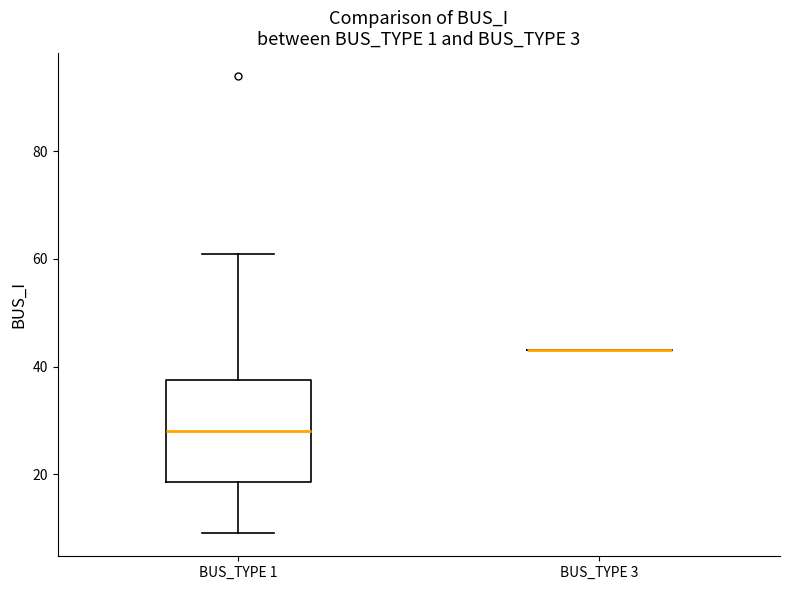

Reading left to right, transcribe this box plot: for each box, give where its median line is, the range the box spans, and where its two whiskers end, as read against the y-axis. The values are not printed on the chart, so give them approximately, as read against the axis.

BUS_TYPE 1: median 28, box 18 to 38, whiskers 10 to 62
BUS_TYPE 3: box collapsed to a line at 44, whiskers 44 to 44